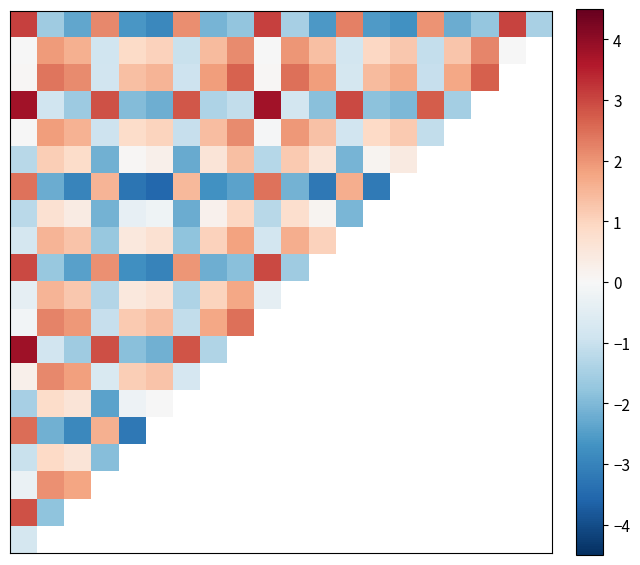

Count the number of categories in the chart.

20